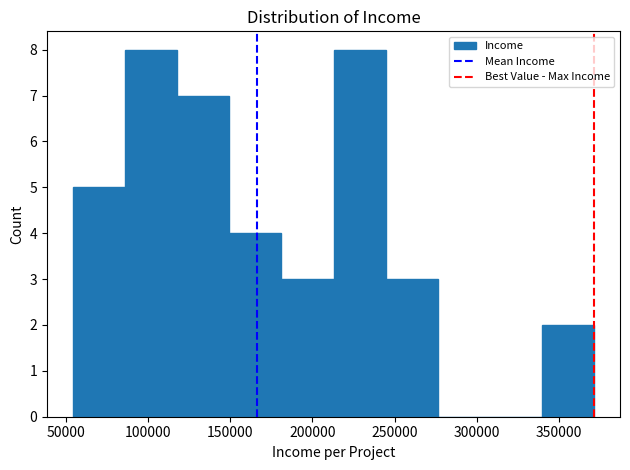

Reading left to right, list every bar in this chart as the range it spans on the x-axis followed by its height. Neither the bar edges nor the heights are printed on the chart, so give them approximately, as read against the axes.

55000 to 85000: 5
85000 to 120000: 8
120000 to 150000: 7
150000 to 180000: 4
180000 to 215000: 3
215000 to 245000: 8
245000 to 275000: 3
275000 to 310000: 0
310000 to 340000: 0
340000 to 370000: 2